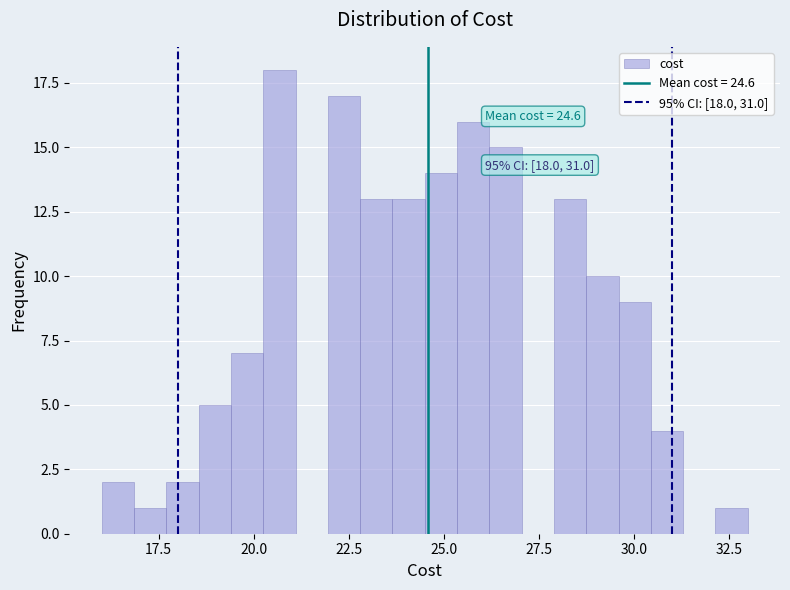

Read against the x-axis, roughly where is the centre of the tallest bar?

20.5